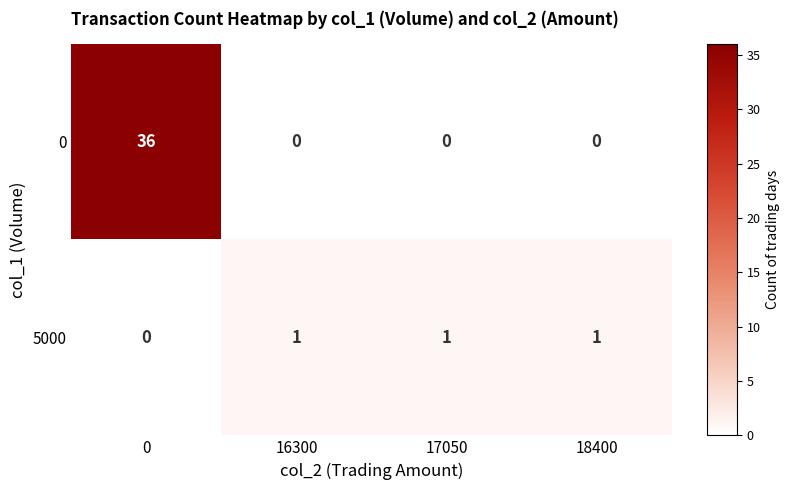

True or false: 5000 has a value of 1 at 17050.

True